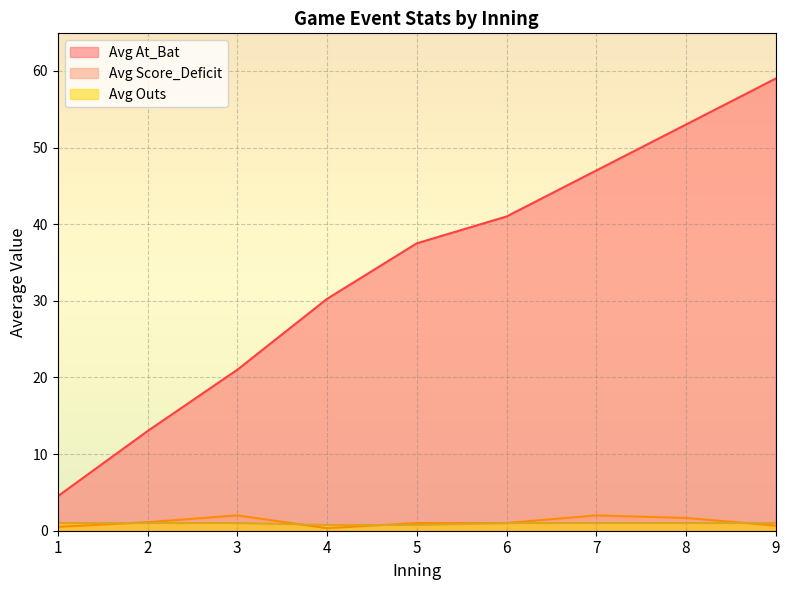

True or false: Avg At_Bat has a value of 12.0 at 2.

True